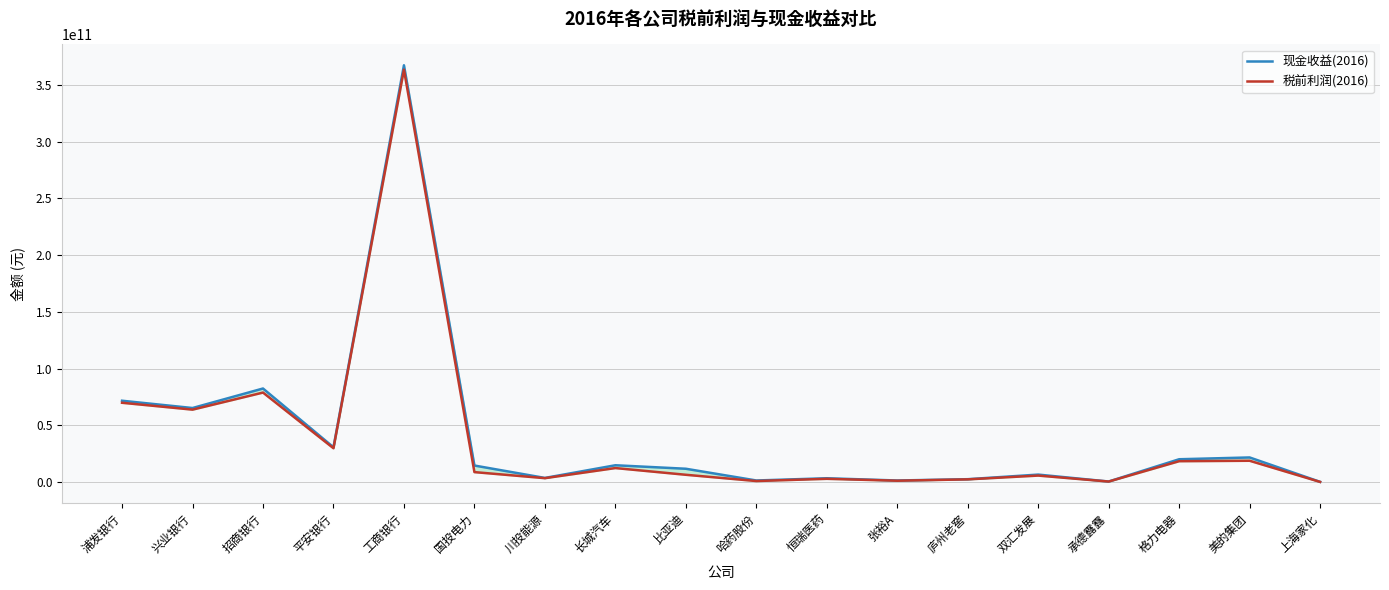

List the series in order of their overall mean, highest first.

现金收益(2016), 税前利润(2016)